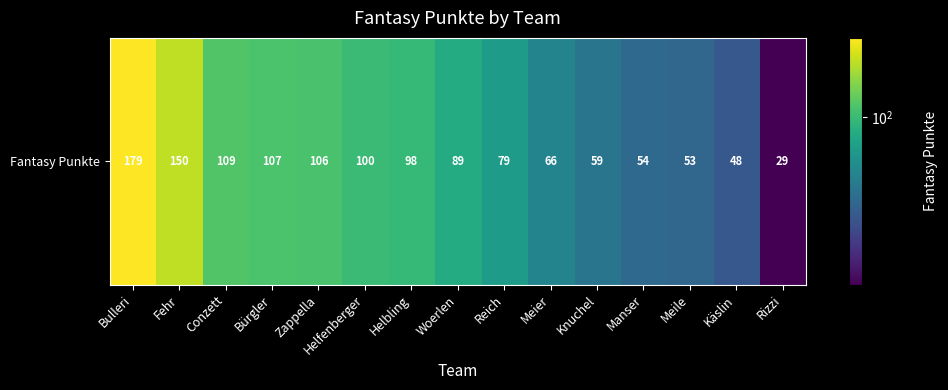

Count the number of values greater than 89.

7